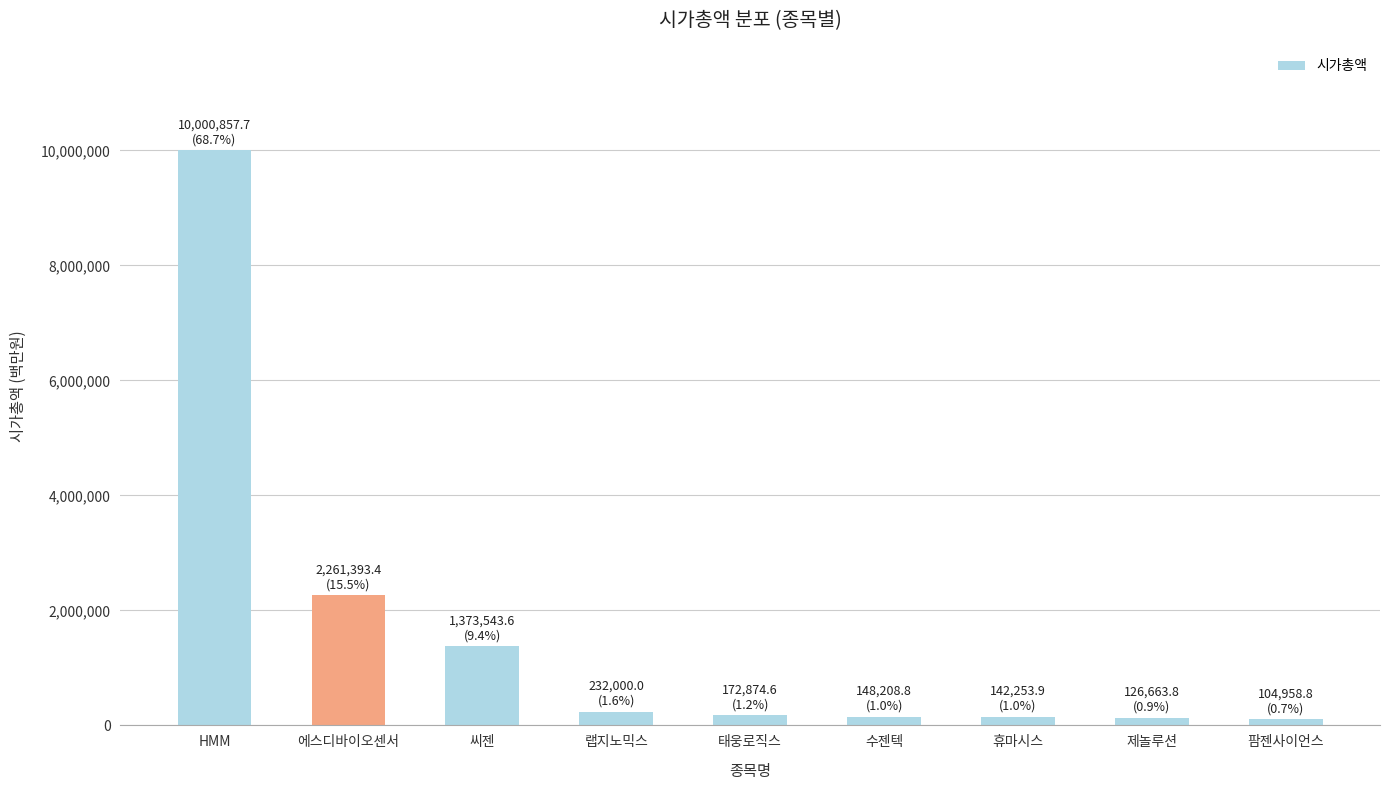

What value does the data have at HMM?

10000857.7